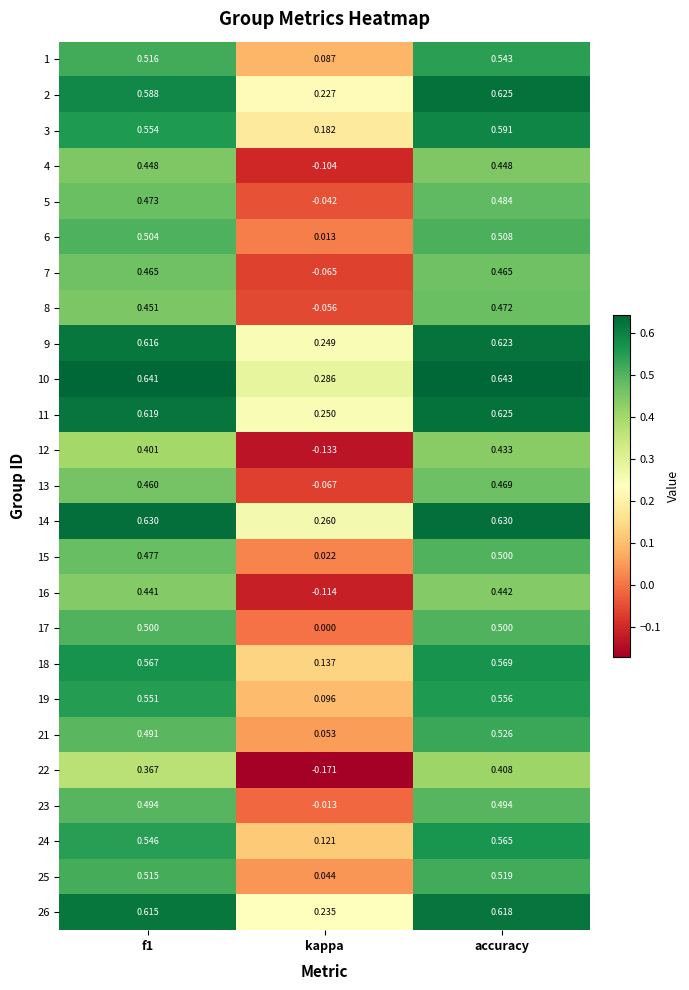

At which category is the sum across all series the highest?

accuracy